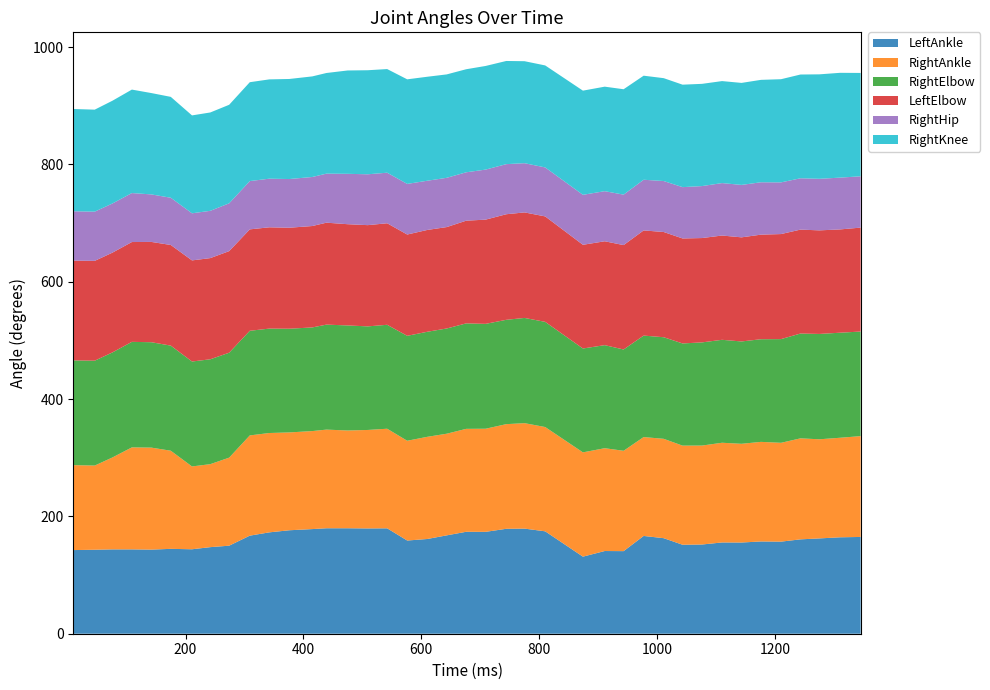

Reading left to right, list all the values displayed in this chart.

LeftAnkle: 10=142.6	46=143.2	76=143.8	109=143.8	142=143.4	175=144.7	211=144.0	242=147.6	274=150.1	309=167.2	342=172.8	376=176.4	415=178.4	439=179.8	475=179.8	509=179.5	542=179.7	576=158.9	610=161.5	643=167.7	676=173.8	709=173.7	744=178.9	775=179.2	810=174.6	874=131.4	911=141.0	943=140.8	977=166.7	1011=162.9	1043=151.7	1076=152.1	1110=155.6	1143=155.5	1176=157.3	1210=157.0	1243=160.9	1275=162.5	1310=164.4	1345=165.0
RightAnkle: 10=144.8	46=143.5	76=156.7	109=173.9	142=173.9	175=167.3	211=141.2	242=141.5	274=150.1	309=170.9	342=169.4	376=166.8	415=167.1	439=168.2	475=166.7	509=167.9	542=169.8	576=170.1	610=174.2	643=173.3	676=175.5	709=175.8	744=178.4	775=179.8	810=177.8	874=177.8	911=175.3	943=171.1	977=168.6	1011=169.4	1043=169.0	1076=168.7	1110=170.0	1143=168.3	1176=169.8	1210=168.5	1243=172.2	1275=169.0	1310=169.7	1345=171.9
RightElbow: 10=178.6	46=178.8	76=179.1	109=179.9	142=179.7	175=179.2	211=178.9	242=178.8	274=178.9	309=178.4	342=178.0	376=176.8	415=176.7	439=179.0	475=179.1	509=176.6	542=177.2	576=178.9	610=179.1	643=179.4	676=179.8	709=178.8	744=177.9	775=179.4	810=179.3	874=177.1	911=175.7	943=172.7	977=173.0	1011=173.2	1043=174.2	1076=175.9	1110=175.5	1143=174.5	1176=175.0	1210=176.8	1243=178.7	1275=179.6	1310=179.1	1345=178.3
LeftElbow: 10=170.1	46=170.2	76=170.1	109=170.2	142=171.0	175=171.6	211=172.4	242=172.5	274=173.2	309=172.9	342=172.7	376=172.2	415=172.9	439=173.8	475=172.6	509=172.6	542=173.1	576=172.7	610=173.6	643=172.9	676=175.1	709=177.7	744=180.0	775=179.9	810=179.8	874=176.8	911=177.1	943=178.0	977=179.3	1011=179.4	1043=179.0	1076=177.9	1110=177.8	1143=177.5	1176=178.3	1210=179.1	1243=177.2	1275=176.6	1310=176.1	1345=177.2
RightHip: 10=84.1	46=83.9	76=83.8	109=83.5	142=81.0	175=80.5	211=80.3	242=80.6	274=81.5	309=82.3	342=82.9	376=83.0	415=83.6	439=83.6	475=85.9	509=86.7	542=86.2	576=86.3	610=83.9	643=84.0	676=82.5	709=85.3	744=85.4	775=83.9	810=83.5	874=85.2	911=85.4	943=86.0	977=86.4	1011=86.9	1043=87.5	1076=88.6	1110=89.4	1143=89.4	1176=89.3	1210=88.1	1243=87.5	1275=87.9	1310=88.3	1345=87.5
RightKnee: 10=174.4	46=173.9	76=175.2	109=176.4	142=172.8	175=172.0	211=166.9	242=167.7	274=168.0	309=168.6	342=169.3	376=170.6	415=171.5	439=171.6	475=176.2	509=177.4	542=176.7	576=178.3	610=177.3	643=176.3	676=175.7	709=176.7	744=175.9	775=173.9	810=173.9	874=177.6	911=178.2	943=179.7	977=177.4	1011=175.4	1043=174.7	1076=174.3	1110=173.9	1143=173.9	1176=174.6	1210=175.9	1243=176.9	1275=178.1	1310=178.7	1345=176.2